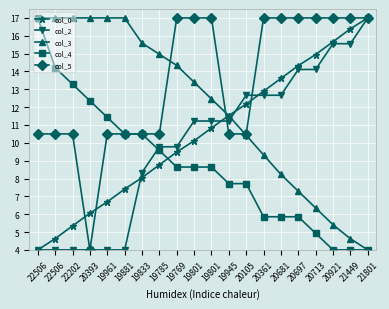

How many lines are shown in the chart?

5